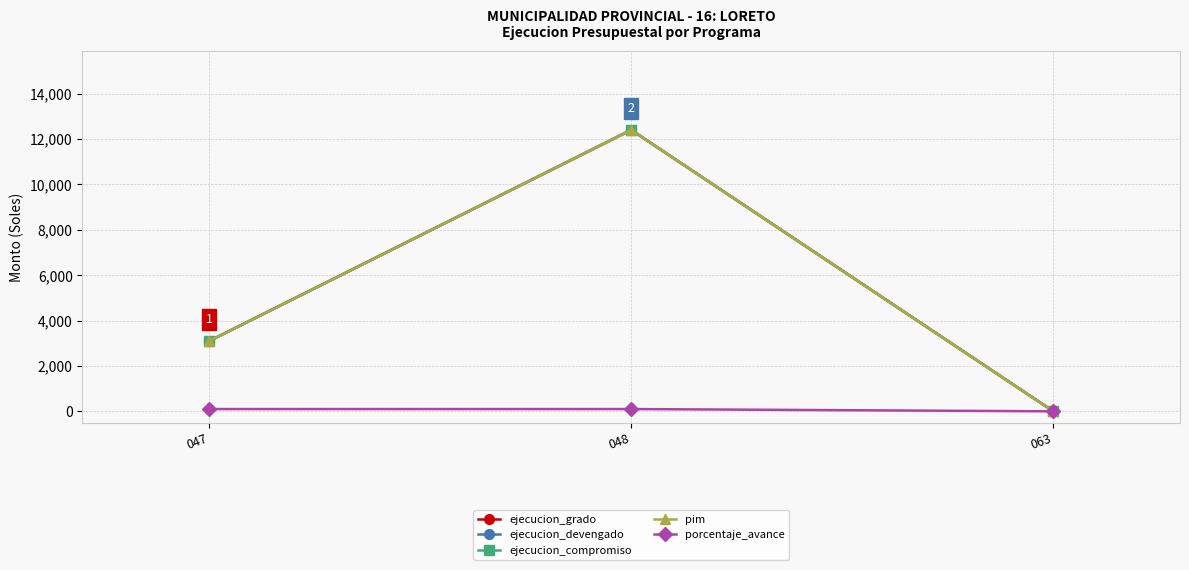

How many lines are shown in the chart?

5